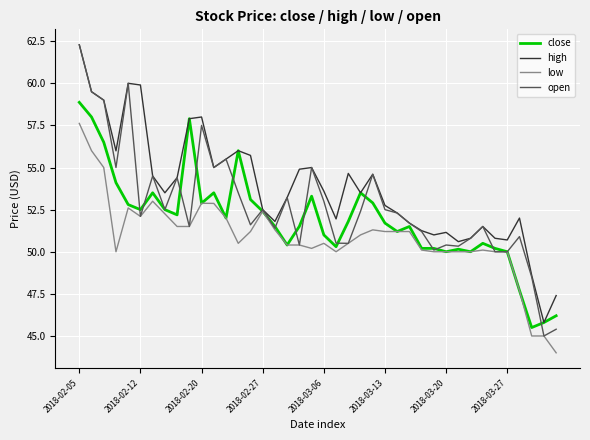

Which series has the largest total across all categories?

high